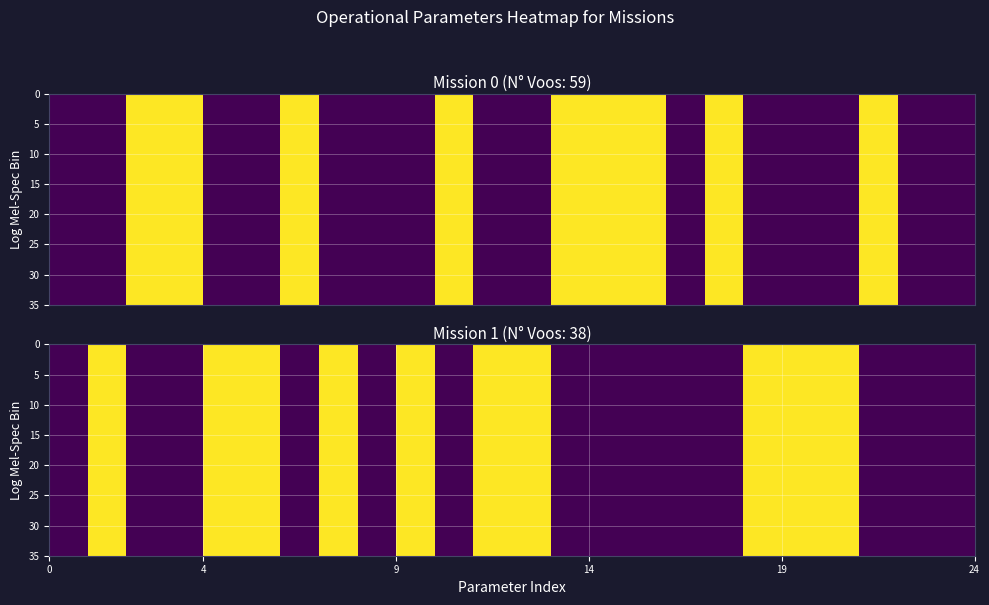

How many distinct data groups are displayed?

35